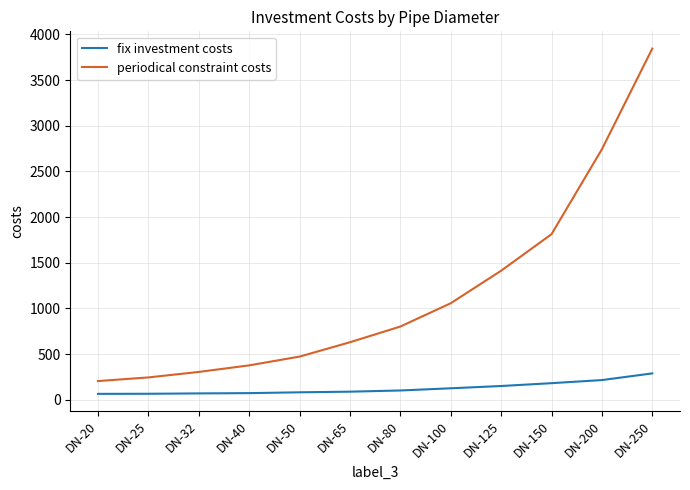

What is the maximum value for periodical constraint costs?

3844.0